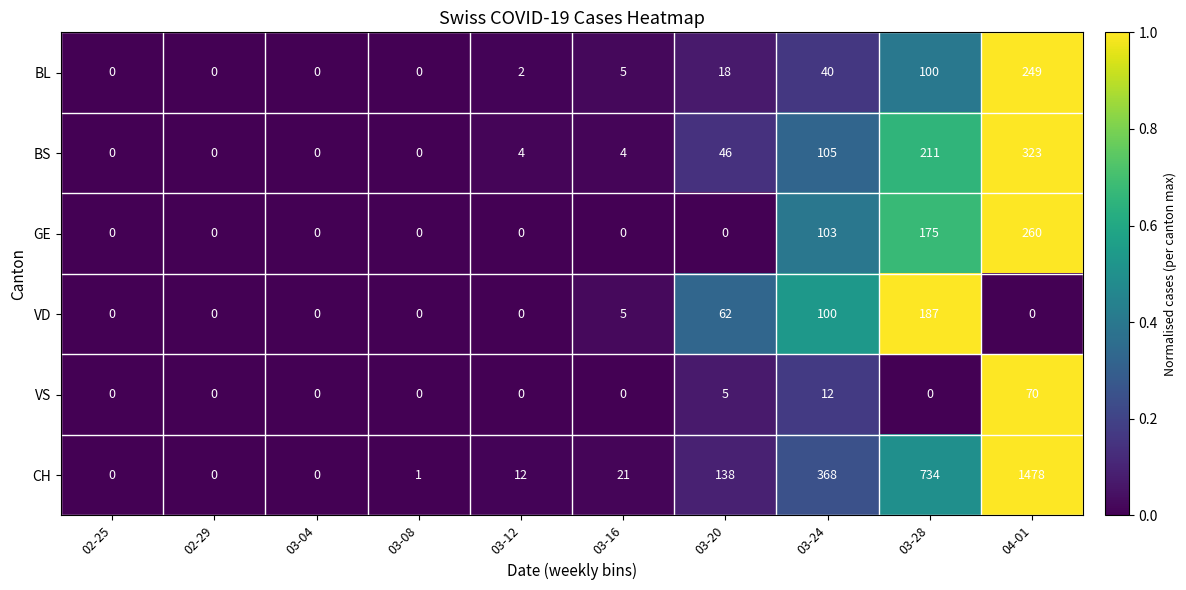

Count the number of data series in this chart.

6